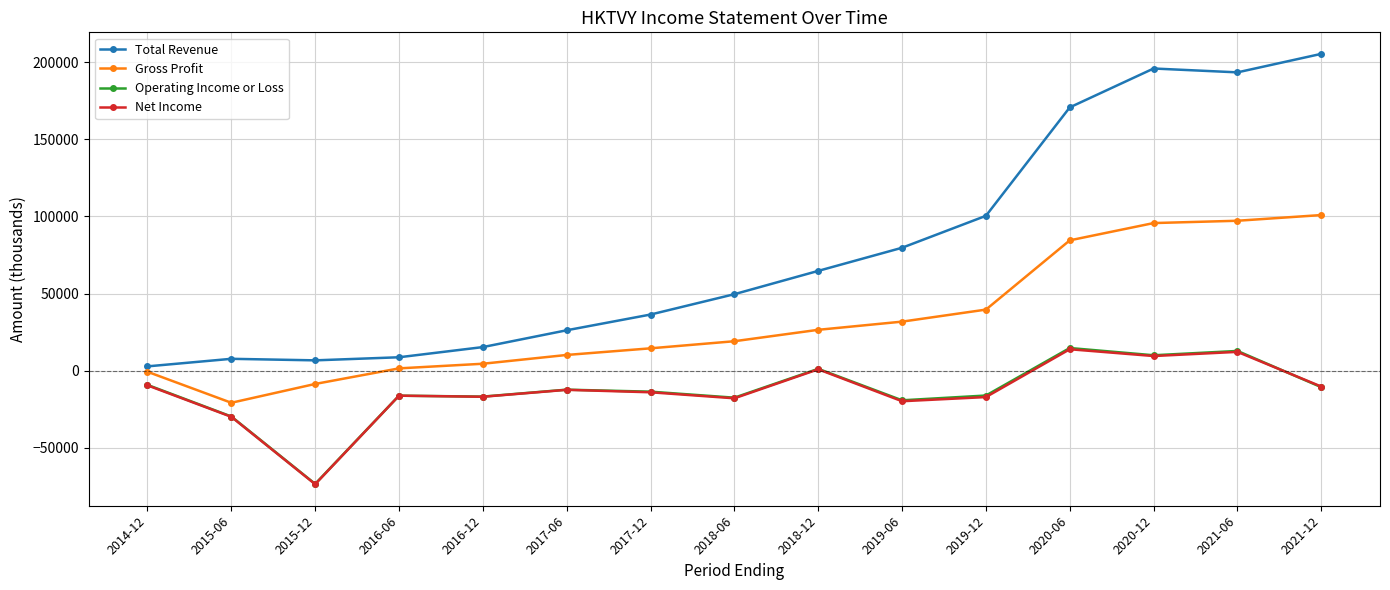

What is the minimum value shown in the chart?

-73600